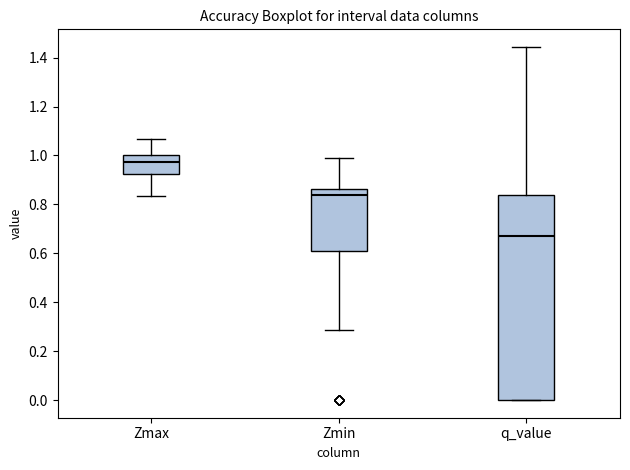

Which box has the highest median line?

Zmax